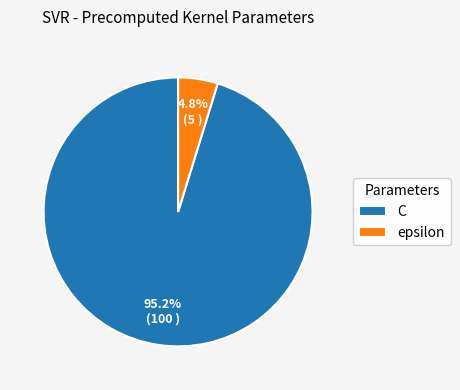

Which category has the smallest portion of the pie?

epsilon